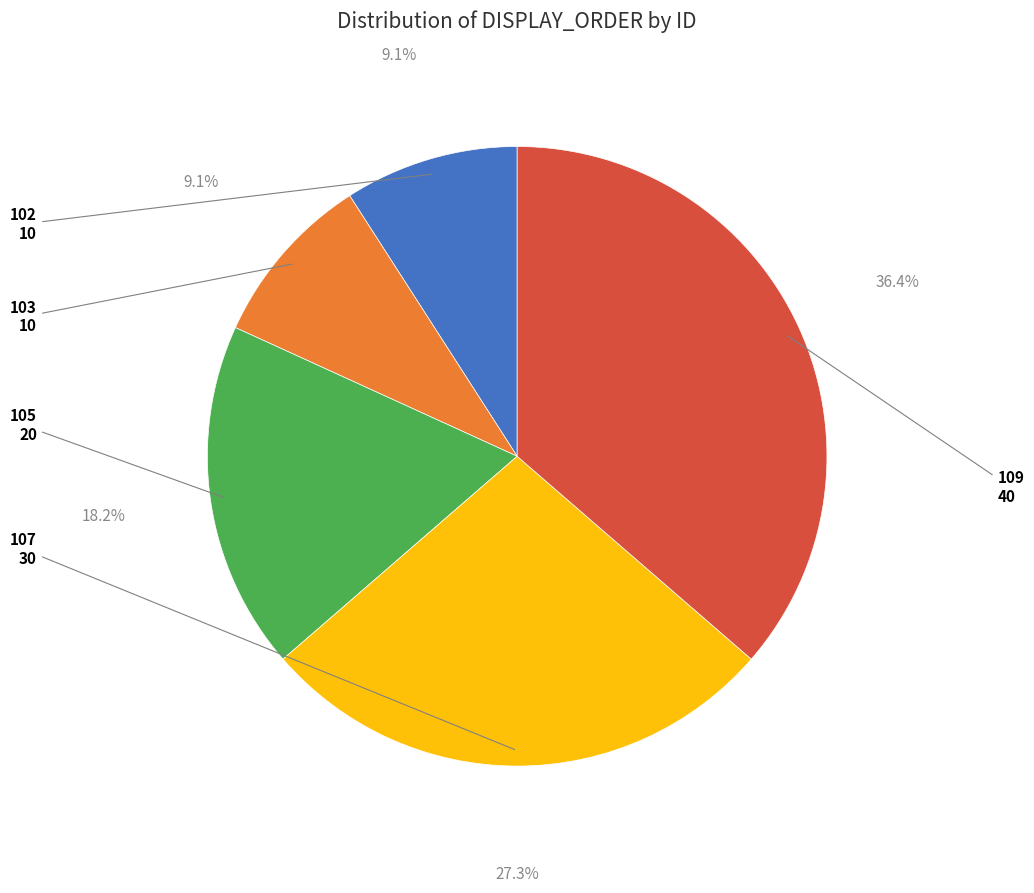

Is there any slice that represents more than half of the pie?

No